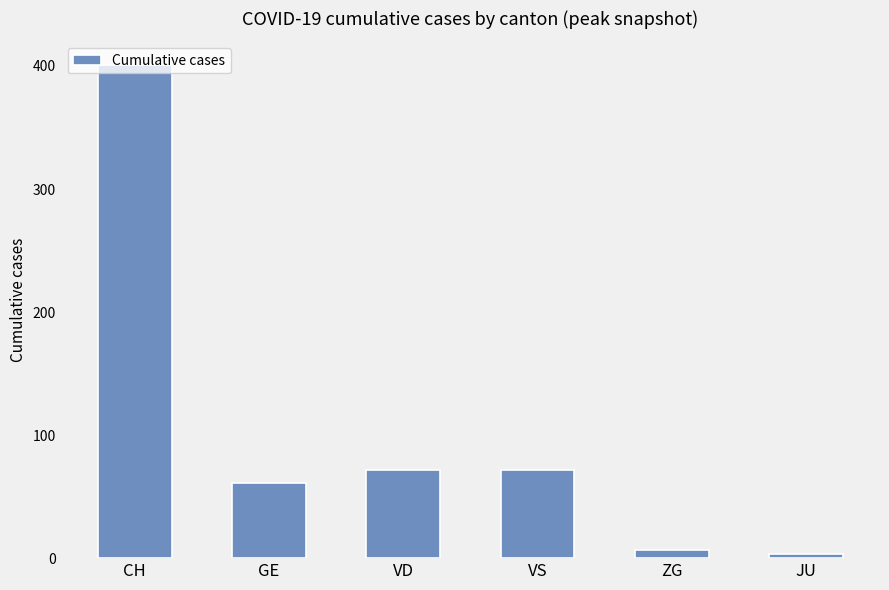

What is the greatest value displayed?

401